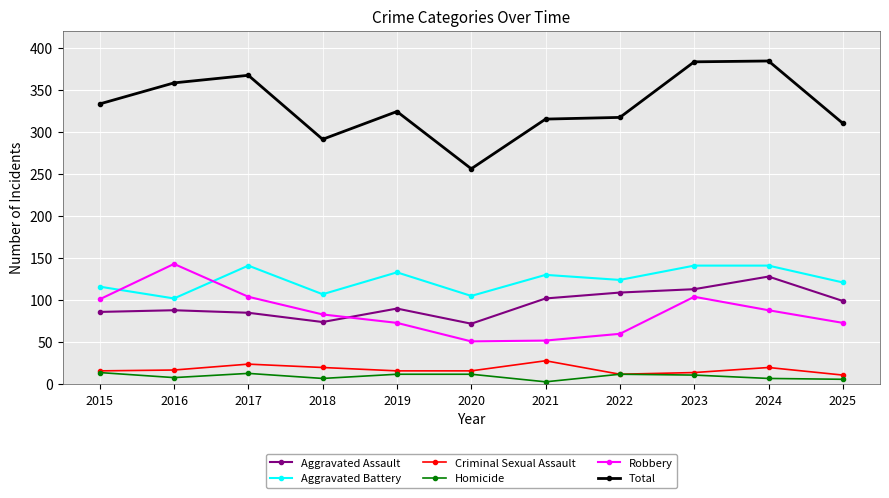

What is the average value of the Criminal Sexual Assault series?

18